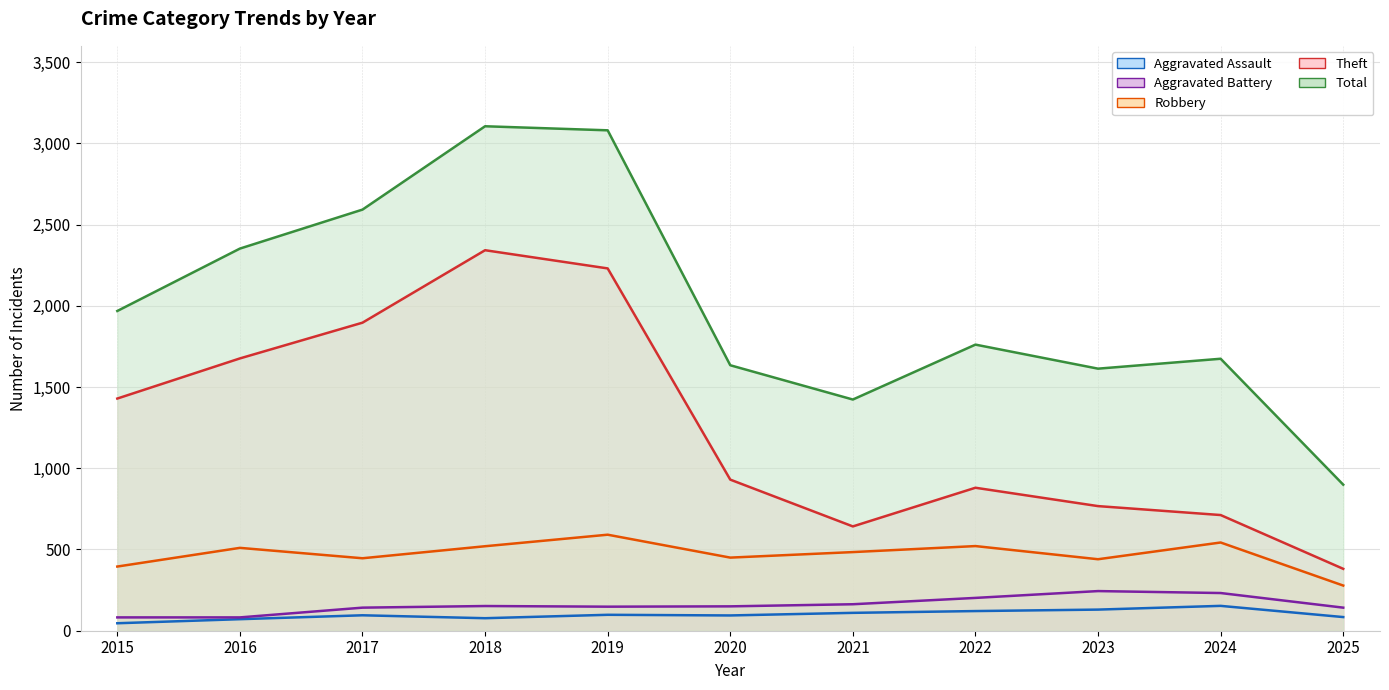

At which label does Aggravated Assault reach its minimum?

2015